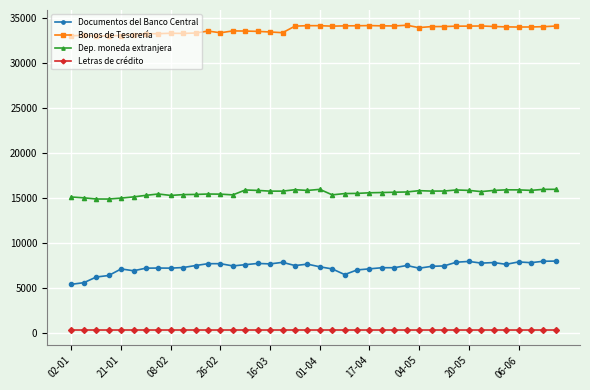

Does the chart display data point markers on the line(s)?

Yes